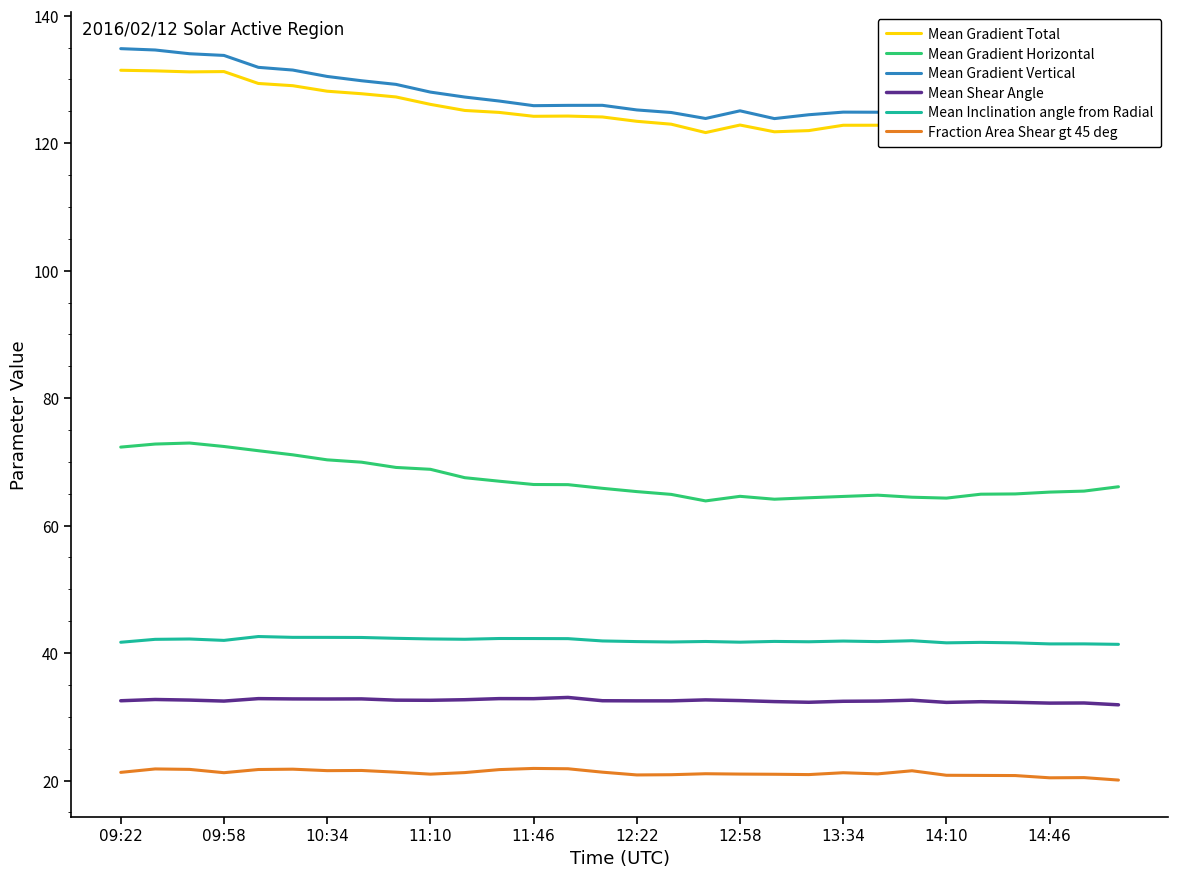

True or false: Mean Gradient Vertical and Fraction Area Shear gt 45 deg cross at least once.

False